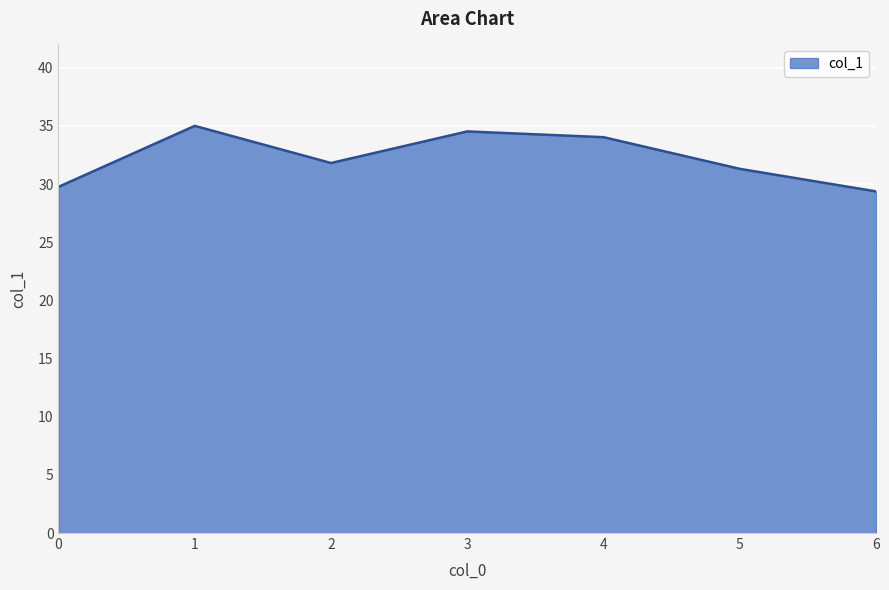

Does the chart have visible grid lines?

Yes